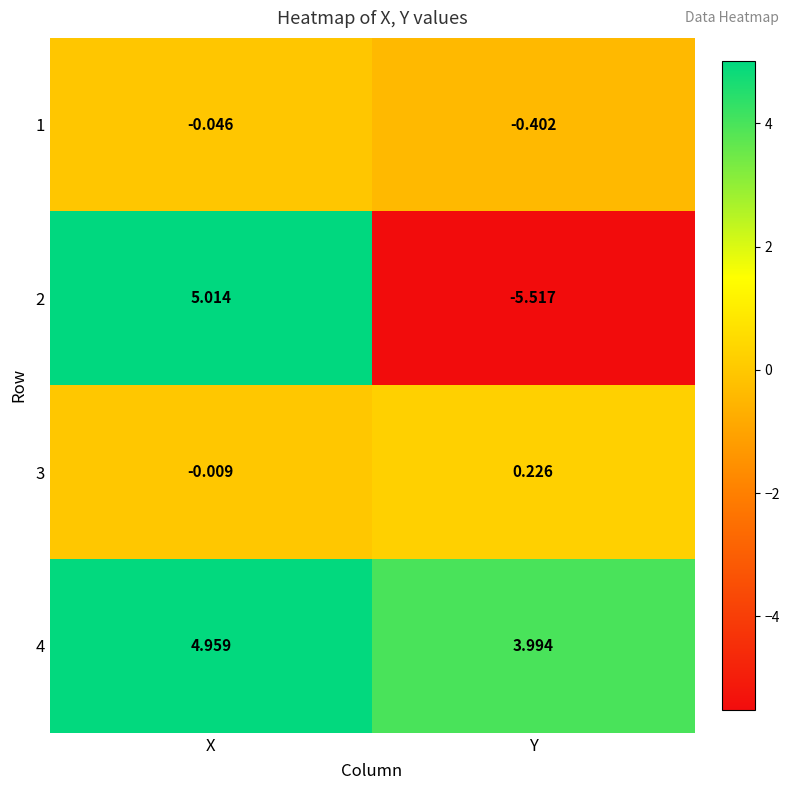

Which category has the lowest value across all series?

Y